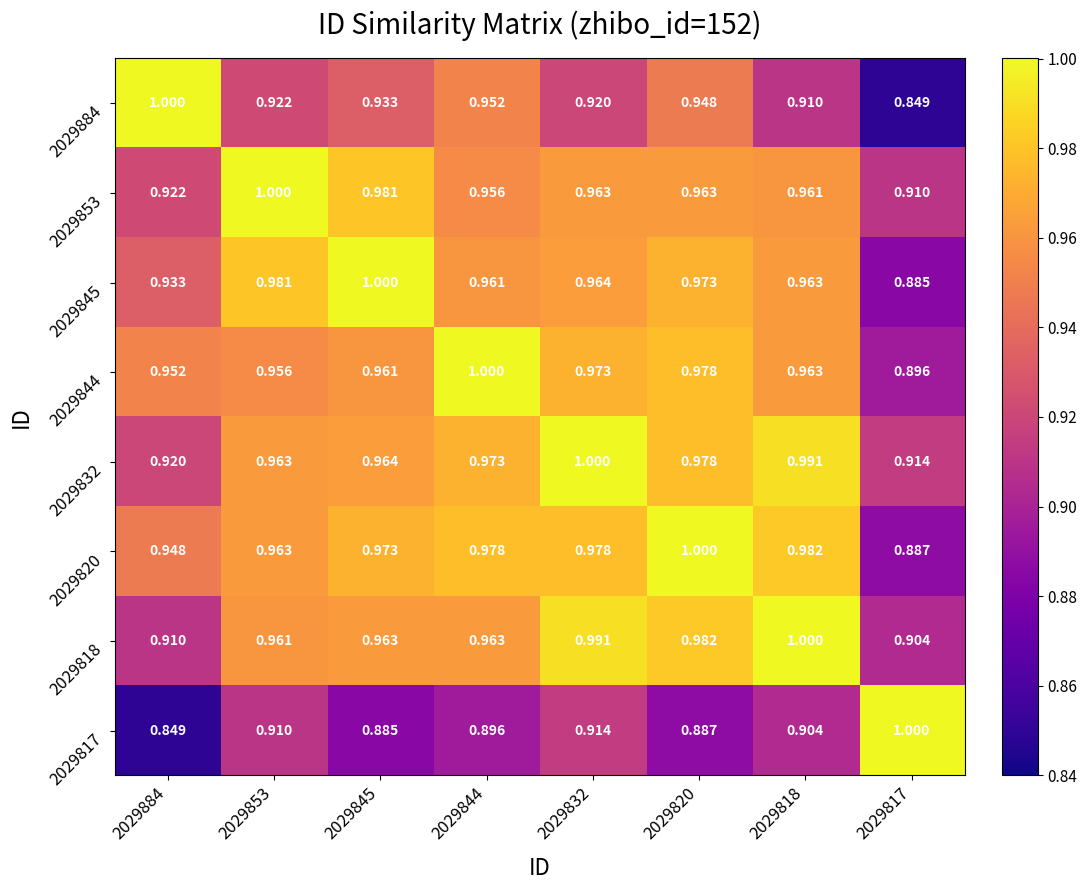

At which category is the sum across all series the highest?

2029820